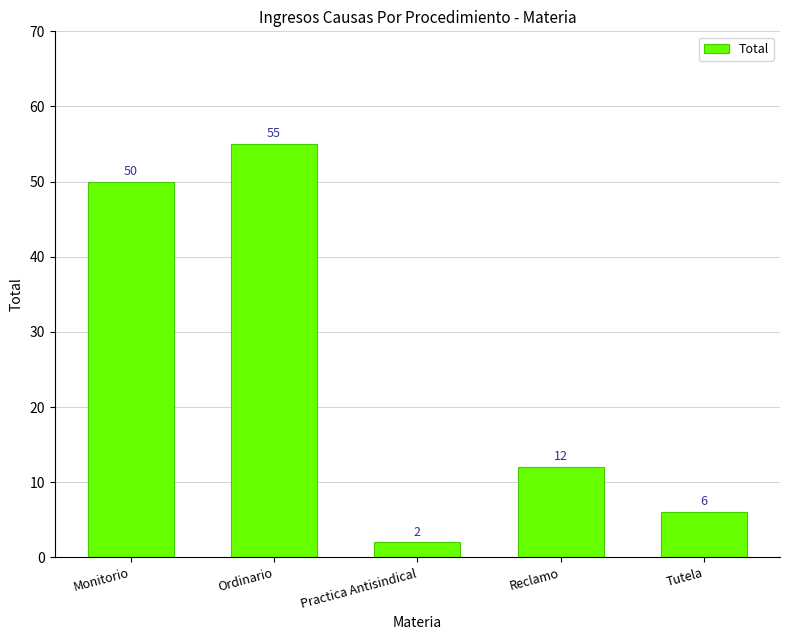

Are the bars horizontal?

No